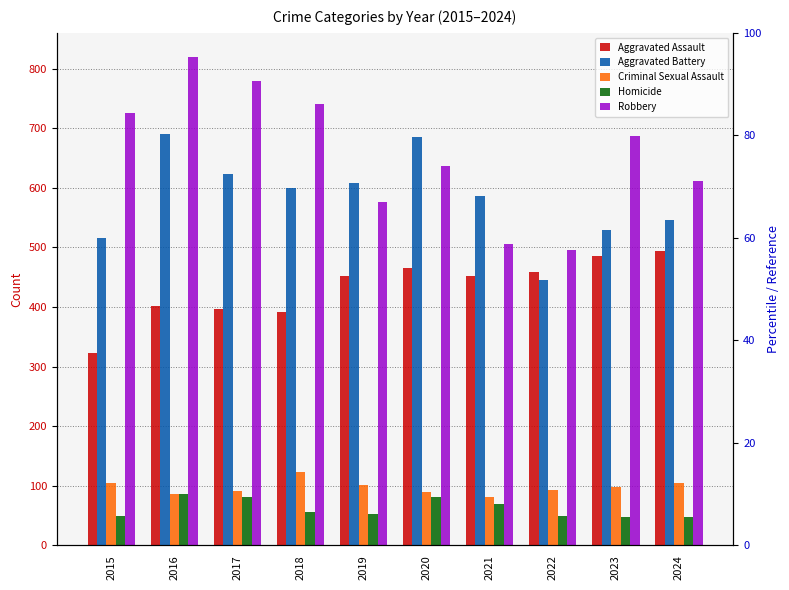

What is the difference between the maximum and minimum values in the Robbery series?

324